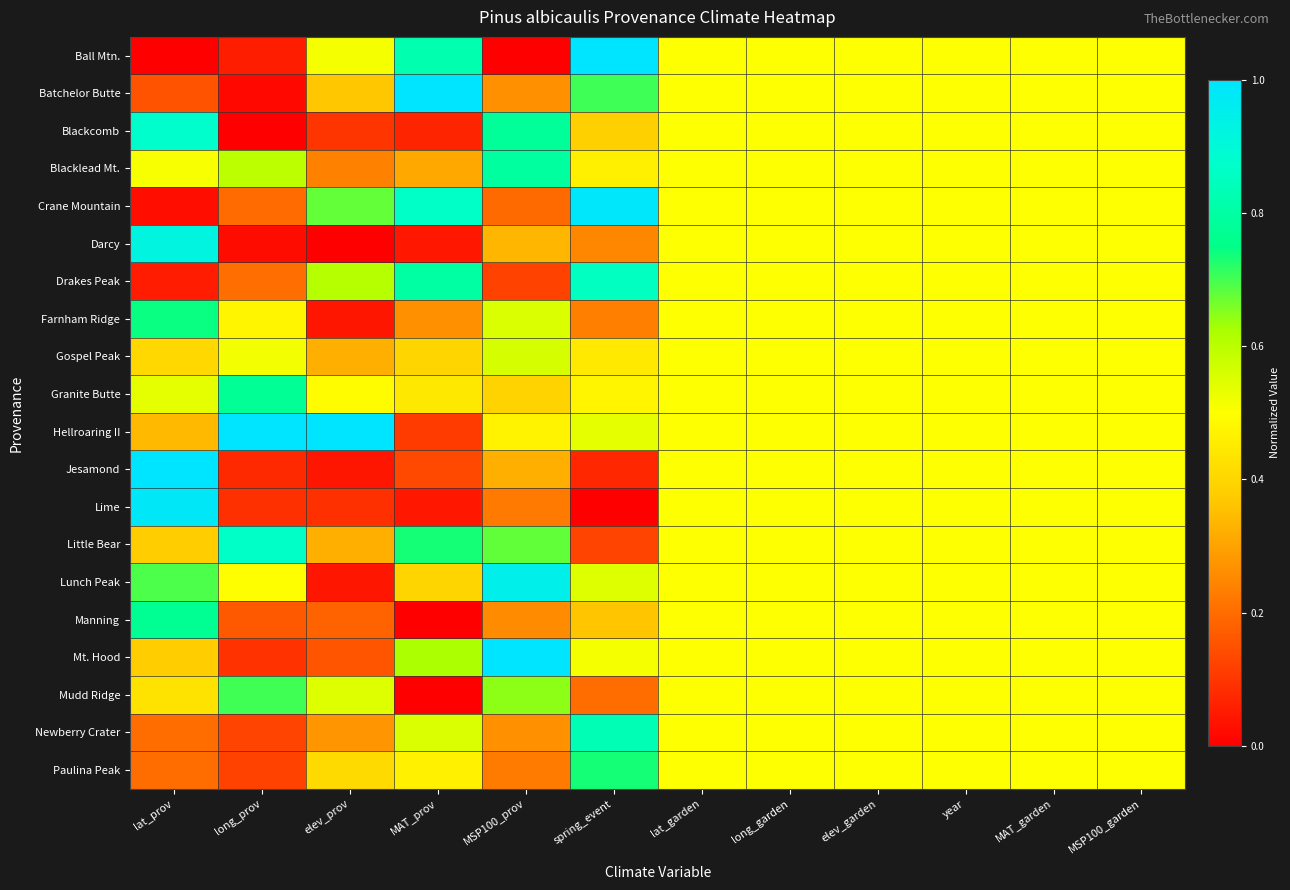

Reading right to left, extract all data points from this chart.

Ball Mtn.: MSP100_garden=0.5	MAT_garden=0.5	year=0.5	elev_garden=0.5	long_garden=0.5	lat_garden=0.5	spring_event=1.0	MSP100_prov=0.0	MAT_prov=0.8	elev_prov=0.5	long_prov=0.1	lat_prov=0.0
Batchelor Butte: MSP100_garden=0.5	MAT_garden=0.5	year=0.5	elev_garden=0.5	long_garden=0.5	lat_garden=0.5	spring_event=0.7	MSP100_prov=0.3	MAT_prov=1.0	elev_prov=0.4	long_prov=0.0	lat_prov=0.2
Blackcomb: MSP100_garden=0.5	MAT_garden=0.5	year=0.5	elev_garden=0.5	long_garden=0.5	lat_garden=0.5	spring_event=0.4	MSP100_prov=0.8	MAT_prov=0.1	elev_prov=0.1	long_prov=0.0	lat_prov=0.9
Blacklead Mt.: MSP100_garden=0.5	MAT_garden=0.5	year=0.5	elev_garden=0.5	long_garden=0.5	lat_garden=0.5	spring_event=0.5	MSP100_prov=0.8	MAT_prov=0.3	elev_prov=0.2	long_prov=0.6	lat_prov=0.5
Crane Mountain: MSP100_garden=0.5	MAT_garden=0.5	year=0.5	elev_garden=0.5	long_garden=0.5	lat_garden=0.5	spring_event=1.0	MSP100_prov=0.2	MAT_prov=0.9	elev_prov=0.7	long_prov=0.2	lat_prov=0.0
Darcy: MSP100_garden=0.5	MAT_garden=0.5	year=0.5	elev_garden=0.5	long_garden=0.5	lat_garden=0.5	spring_event=0.2	MSP100_prov=0.3	MAT_prov=0.0	elev_prov=0.0	long_prov=0.0	lat_prov=0.9
Drakes Peak: MSP100_garden=0.5	MAT_garden=0.5	year=0.5	elev_garden=0.5	long_garden=0.5	lat_garden=0.5	spring_event=0.9	MSP100_prov=0.1	MAT_prov=0.8	elev_prov=0.6	long_prov=0.2	lat_prov=0.1
Farnham Ridge: MSP100_garden=0.5	MAT_garden=0.5	year=0.5	elev_garden=0.5	long_garden=0.5	lat_garden=0.5	spring_event=0.2	MSP100_prov=0.6	MAT_prov=0.3	elev_prov=0.0	long_prov=0.5	lat_prov=0.7
Gospel Peak: MSP100_garden=0.5	MAT_garden=0.5	year=0.5	elev_garden=0.5	long_garden=0.5	lat_garden=0.5	spring_event=0.4	MSP100_prov=0.6	MAT_prov=0.4	elev_prov=0.3	long_prov=0.5	lat_prov=0.4
Granite Butte: MSP100_garden=0.5	MAT_garden=0.5	year=0.5	elev_garden=0.5	long_garden=0.5	lat_garden=0.5	spring_event=0.5	MSP100_prov=0.4	MAT_prov=0.4	elev_prov=0.5	long_prov=0.8	lat_prov=0.5
Hellroaring II: MSP100_garden=0.5	MAT_garden=0.5	year=0.5	elev_garden=0.5	long_garden=0.5	lat_garden=0.5	spring_event=0.5	MSP100_prov=0.5	MAT_prov=0.1	elev_prov=1.0	long_prov=1.0	lat_prov=0.3
Jesamond: MSP100_garden=0.5	MAT_garden=0.5	year=0.5	elev_garden=0.5	long_garden=0.5	lat_garden=0.5	spring_event=0.1	MSP100_prov=0.3	MAT_prov=0.1	elev_prov=0.0	long_prov=0.1	lat_prov=1.0
Lime: MSP100_garden=0.5	MAT_garden=0.5	year=0.5	elev_garden=0.5	long_garden=0.5	lat_garden=0.5	spring_event=0.0	MSP100_prov=0.2	MAT_prov=0.0	elev_prov=0.1	long_prov=0.1	lat_prov=1.0
Little Bear: MSP100_garden=0.5	MAT_garden=0.5	year=0.5	elev_garden=0.5	long_garden=0.5	lat_garden=0.5	spring_event=0.1	MSP100_prov=0.7	MAT_prov=0.7	elev_prov=0.3	long_prov=0.9	lat_prov=0.4
Lunch Peak: MSP100_garden=0.5	MAT_garden=0.5	year=0.5	elev_garden=0.5	long_garden=0.5	lat_garden=0.5	spring_event=0.6	MSP100_prov=0.9	MAT_prov=0.4	elev_prov=0.0	long_prov=0.5	lat_prov=0.7
Manning: MSP100_garden=0.5	MAT_garden=0.5	year=0.5	elev_garden=0.5	long_garden=0.5	lat_garden=0.5	spring_event=0.4	MSP100_prov=0.3	MAT_prov=0.0	elev_prov=0.2	long_prov=0.2	lat_prov=0.8
Mt. Hood: MSP100_garden=0.5	MAT_garden=0.5	year=0.5	elev_garden=0.5	long_garden=0.5	lat_garden=0.5	spring_event=0.5	MSP100_prov=1.0	MAT_prov=0.6	elev_prov=0.2	long_prov=0.1	lat_prov=0.4
Mudd Ridge: MSP100_garden=0.5	MAT_garden=0.5	year=0.5	elev_garden=0.5	long_garden=0.5	lat_garden=0.5	spring_event=0.2	MSP100_prov=0.6	MAT_prov=0.0	elev_prov=0.5	long_prov=0.7	lat_prov=0.4
Newberry Crater: MSP100_garden=0.5	MAT_garden=0.5	year=0.5	elev_garden=0.5	long_garden=0.5	lat_garden=0.5	spring_event=0.8	MSP100_prov=0.3	MAT_prov=0.6	elev_prov=0.3	long_prov=0.1	lat_prov=0.2
Paulina Peak: MSP100_garden=0.5	MAT_garden=0.5	year=0.5	elev_garden=0.5	long_garden=0.5	lat_garden=0.5	spring_event=0.7	MSP100_prov=0.2	MAT_prov=0.5	elev_prov=0.4	long_prov=0.1	lat_prov=0.2